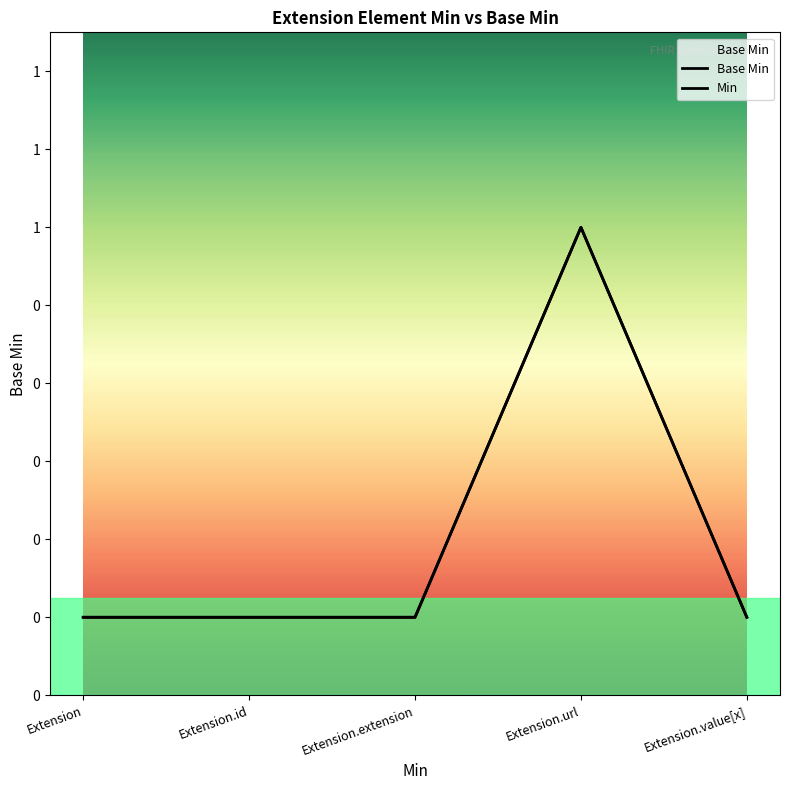

True or false: Min has more than 1 interior local peaks.

False